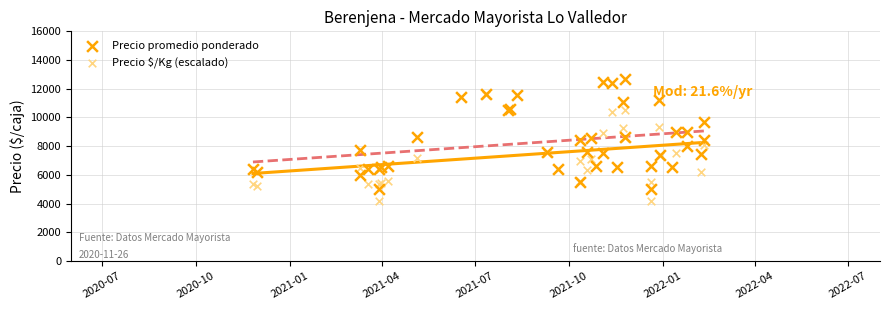

What are all the series names shown in the legend?

Precio promedio ponderado, Precio $/Kg (escalado)